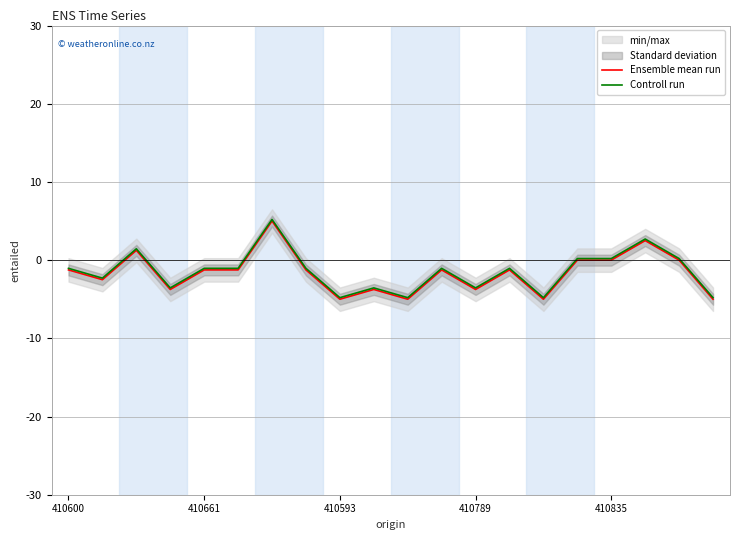

Which series has the largest total across all categories?

Controll run